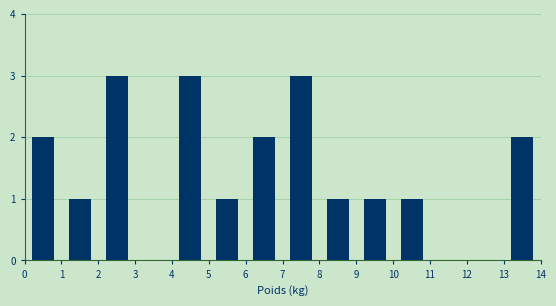

How tall is the bar that spans 7 to 8 on the x-axis? The values are not printed on the chart, so give them approximately, as read against the axis.

3